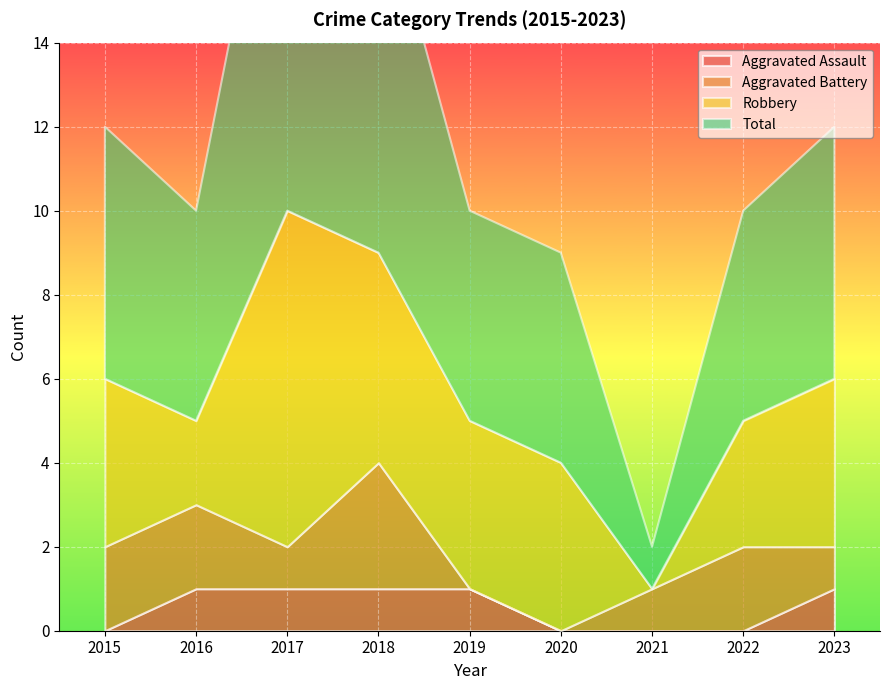

Does the chart display data point markers on the line(s)?

No